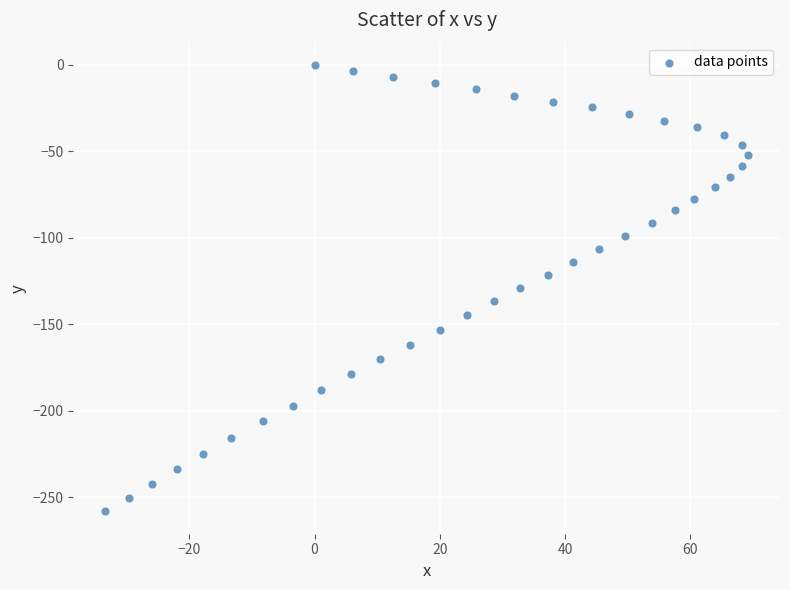

What is the range of Y values (max minus min)?

258.2